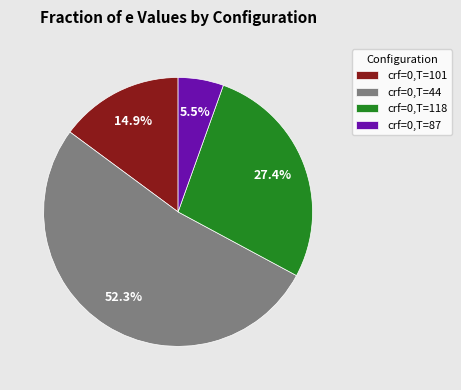

What portion of the pie excludes crf=0,T=101?

85.1%